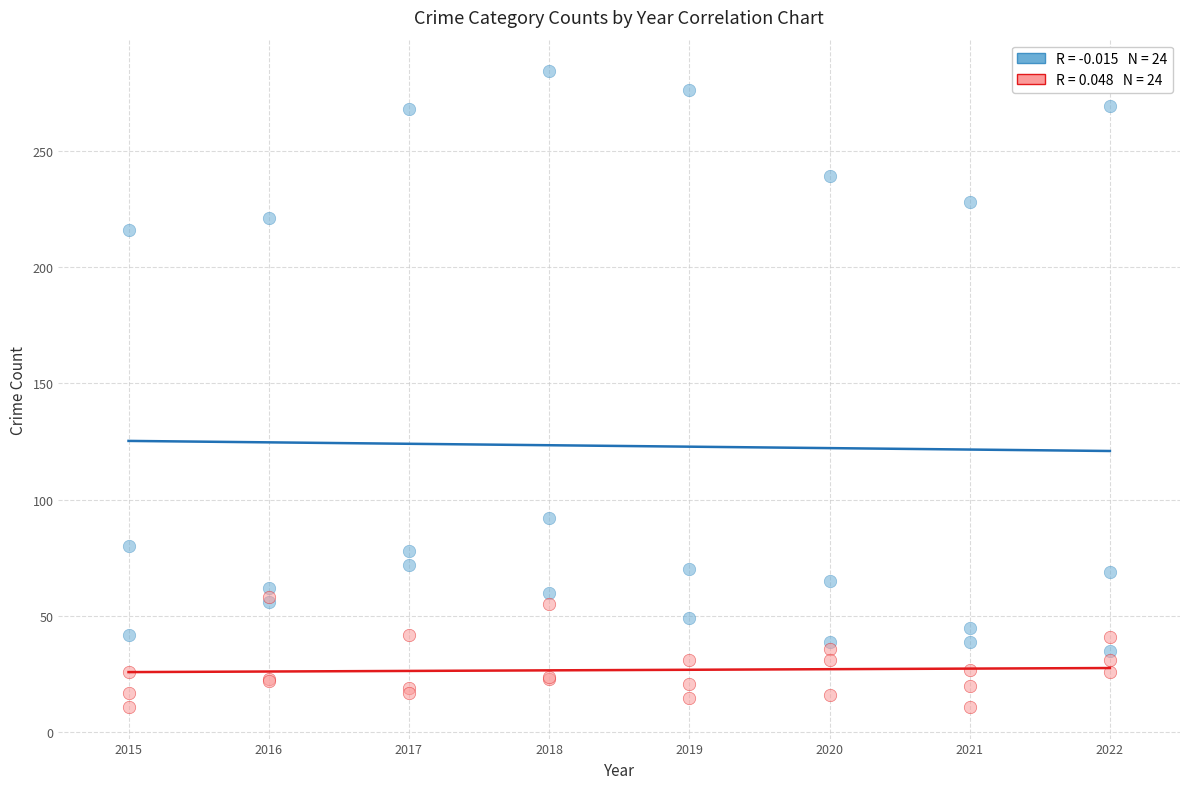

Across all series, what Y value is closest to 147?

92